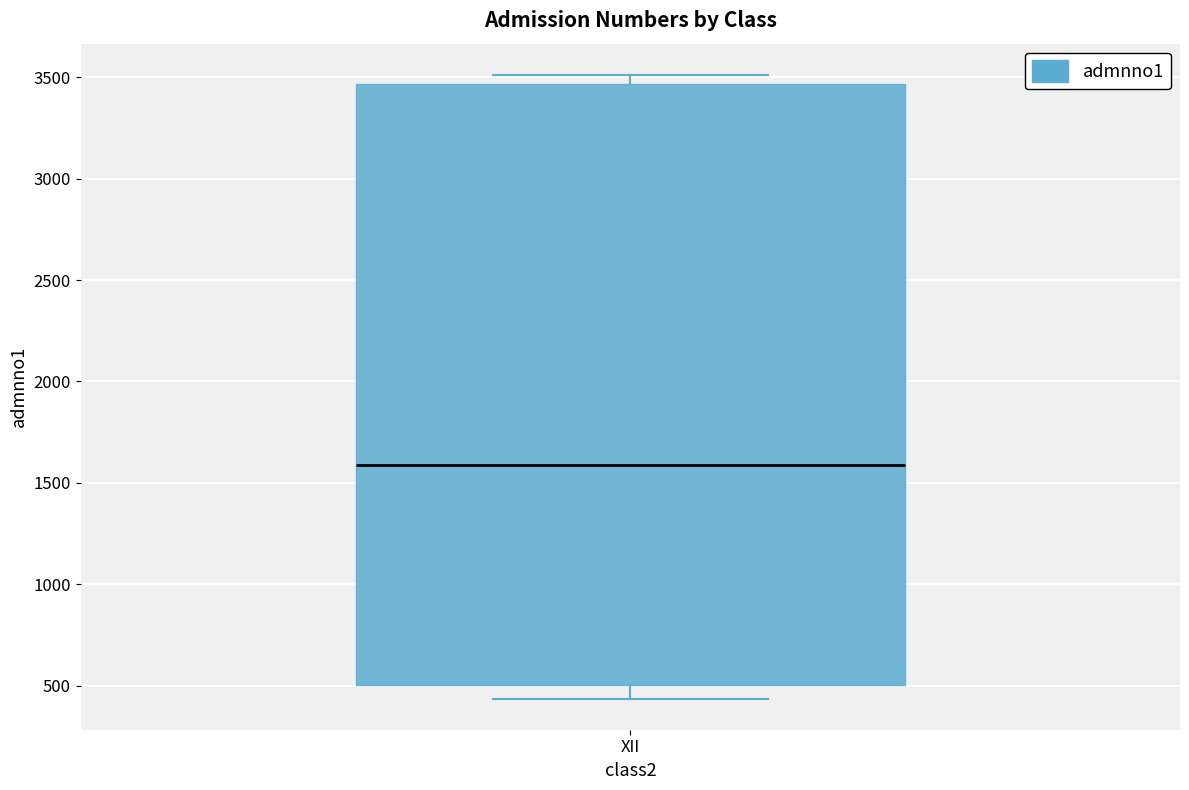

Where does the median line of the box for XII sit on the y-axis? The values are not printed on the chart, so give them approximately, as read against the axis.

1600